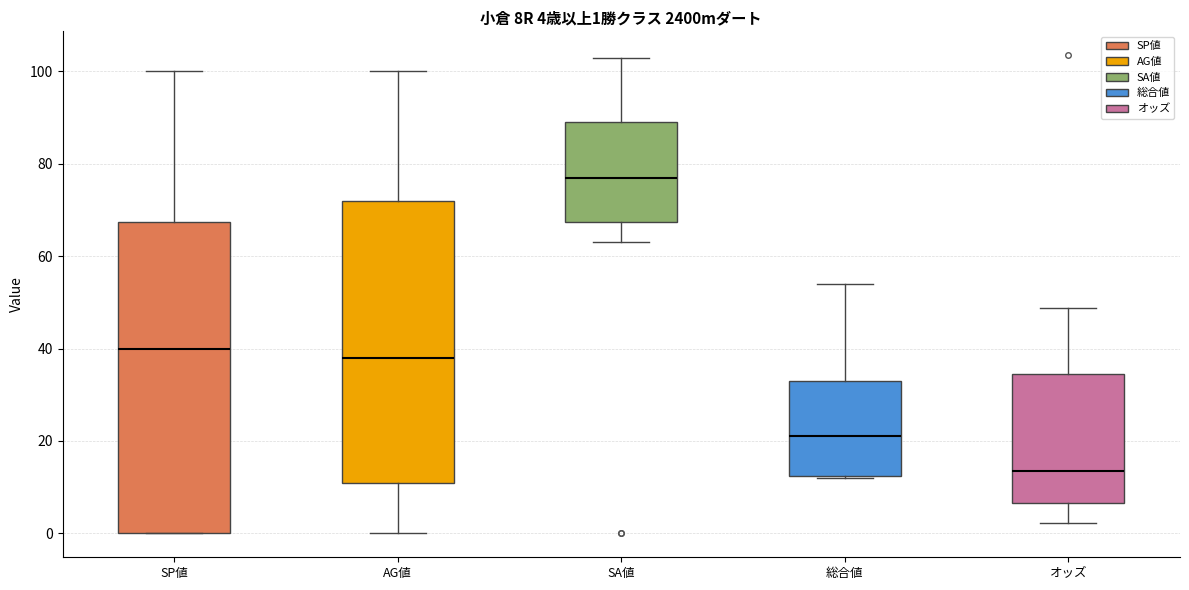

Which box has the lowest median line?

オッズ